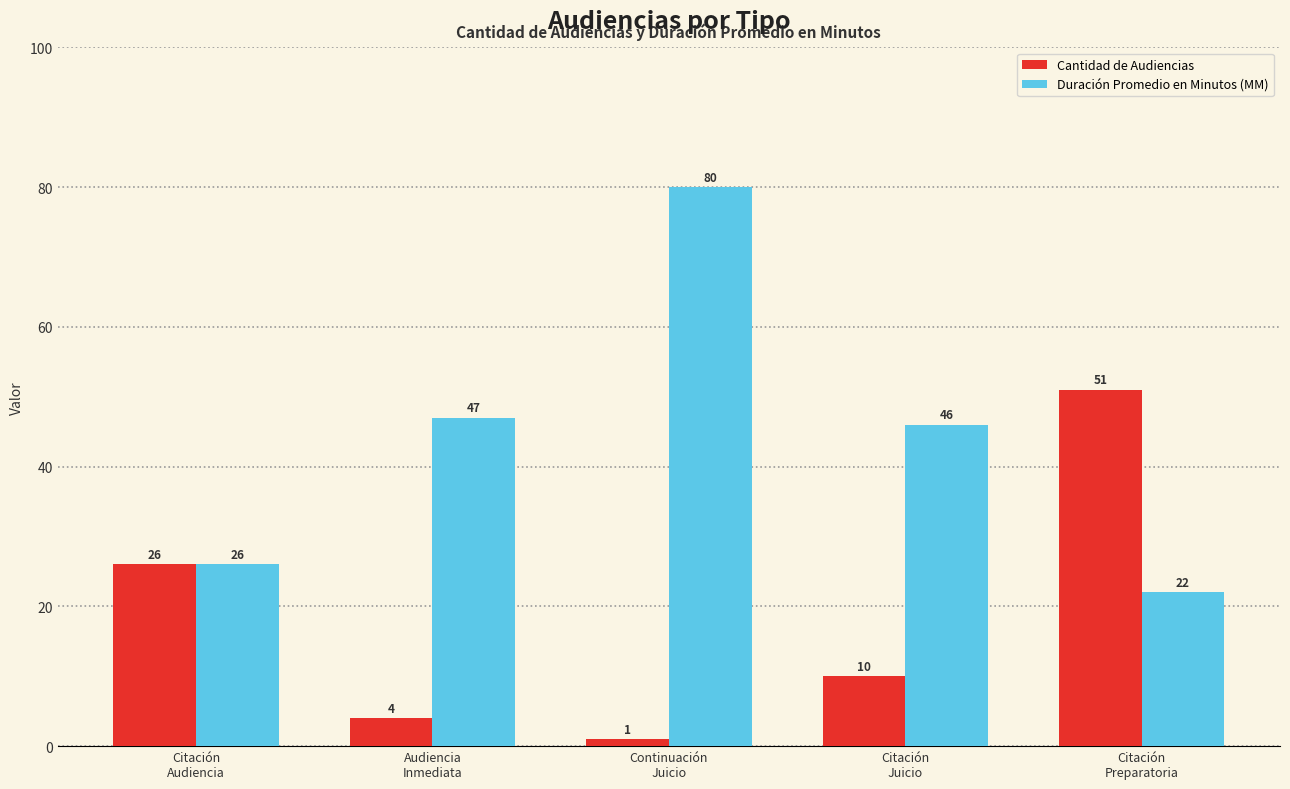

At which label is Duración Promedio en Minutos (MM) closest to 51?

Audiencia
Inmediata